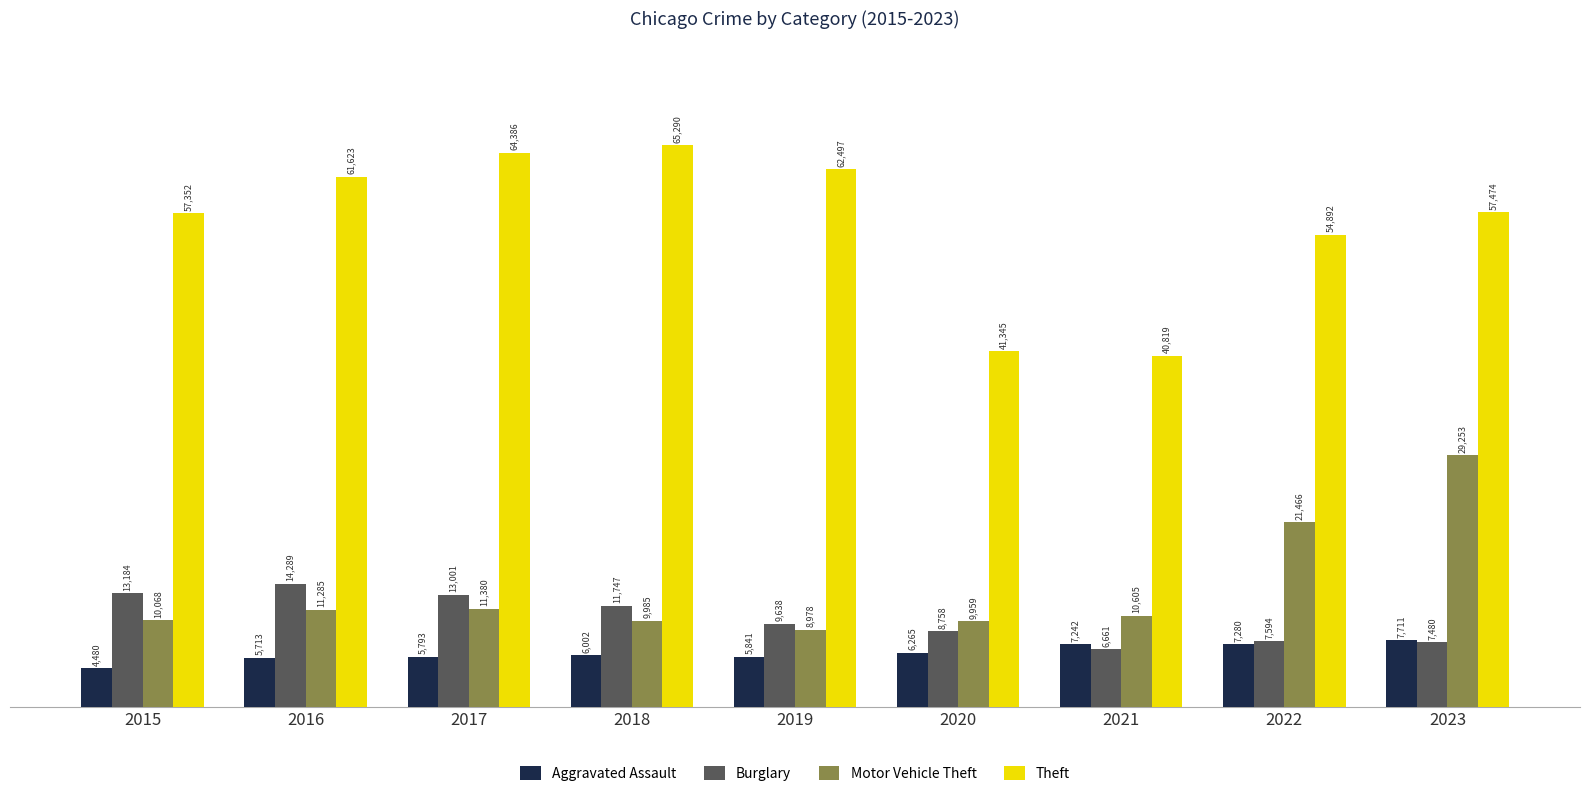

Rank the categories by Theft value from highest to lowest.

2018, 2017, 2019, 2016, 2023, 2015, 2022, 2020, 2021